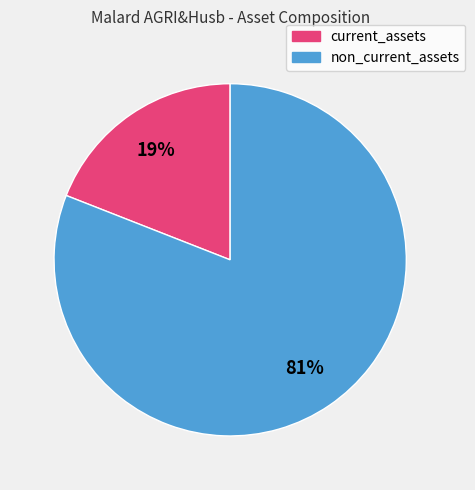

Which has a higher value, non_current_assets or current_assets?

non_current_assets